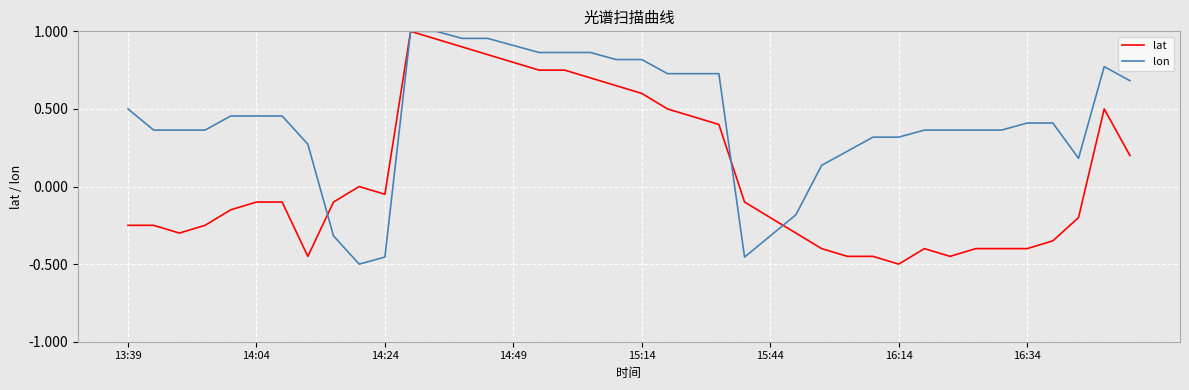

Rank the series by their average value, from highest to lowest.

lon, lat